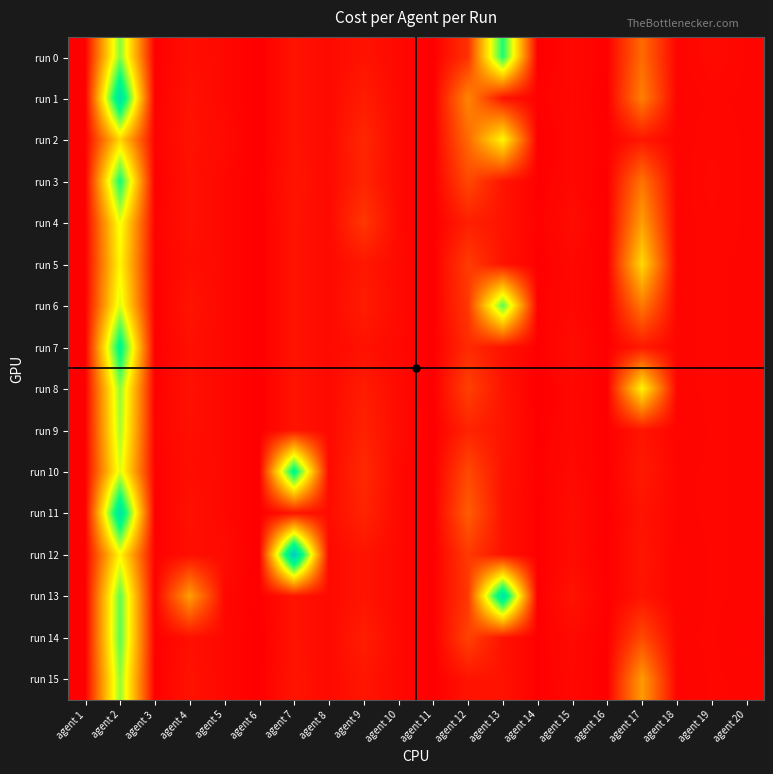

At agent 9, list the series in order from largest to smallest.

run 4, run 10, run 2, run 3, run 11, run 9, run 14, run 1, run 6, run 8, run 5, run 15, run 12, run 13, run 0, run 7